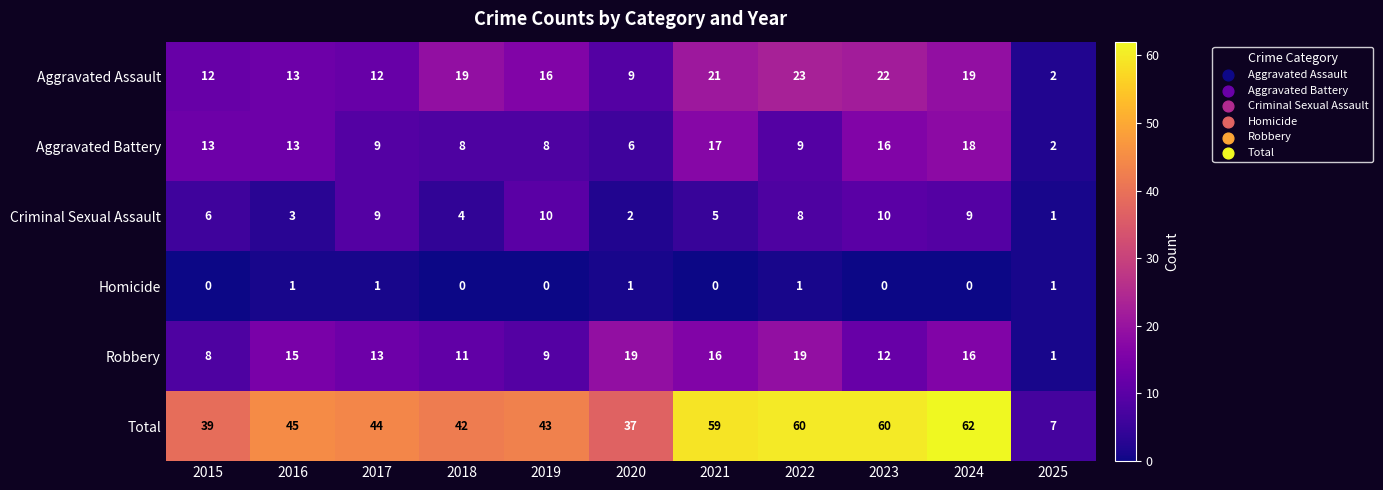

At which category does the chart reach its peak across all series?

2024